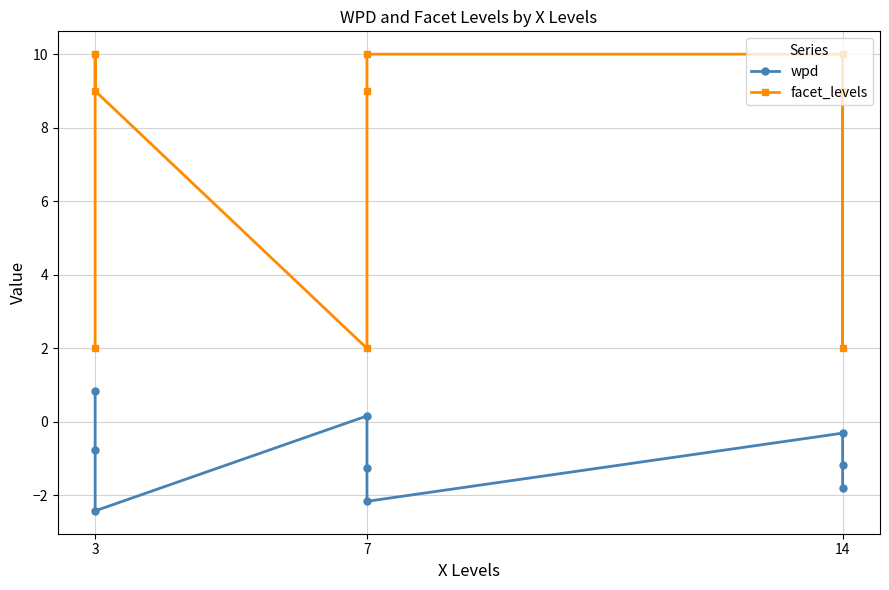

The value of wpd at 3 is -1.2. True or false?

False